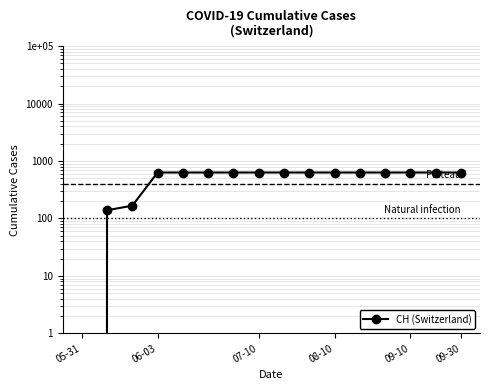

What is the value of the 10th point from the left?

631